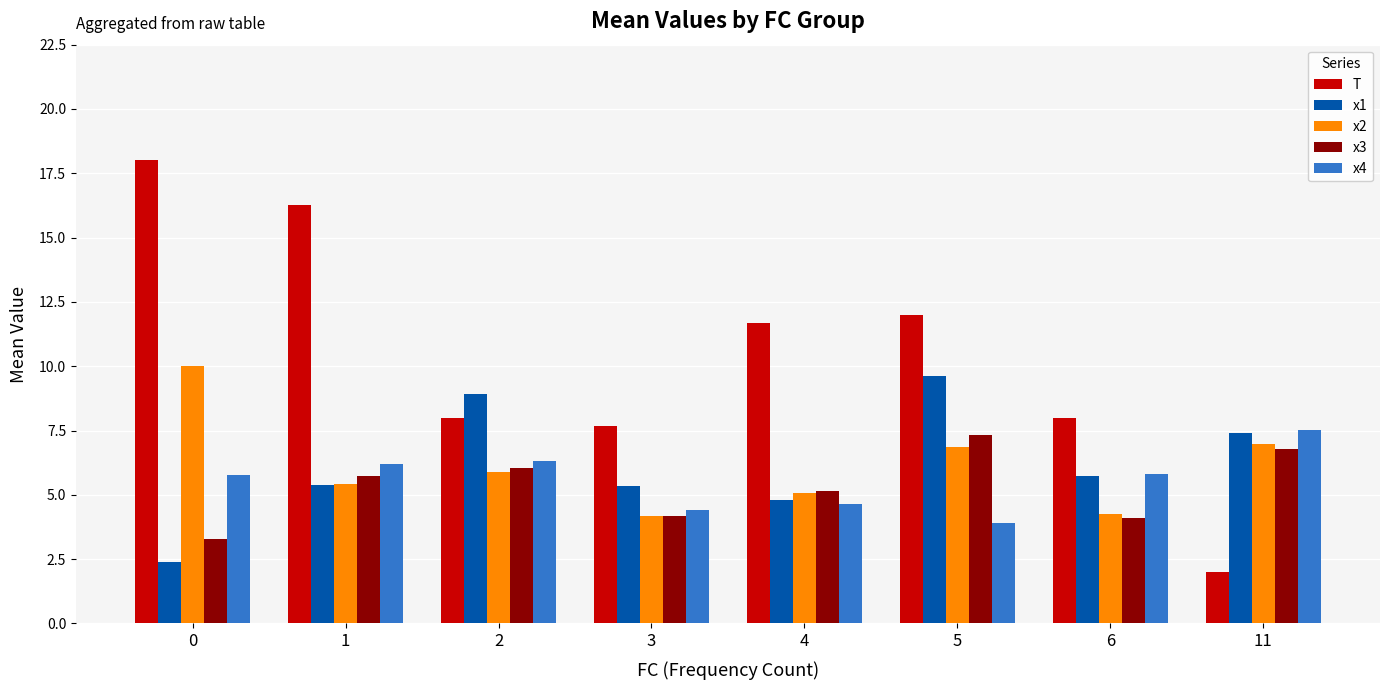

What is the value of the x4 bar at the 6th from the left?

3.9